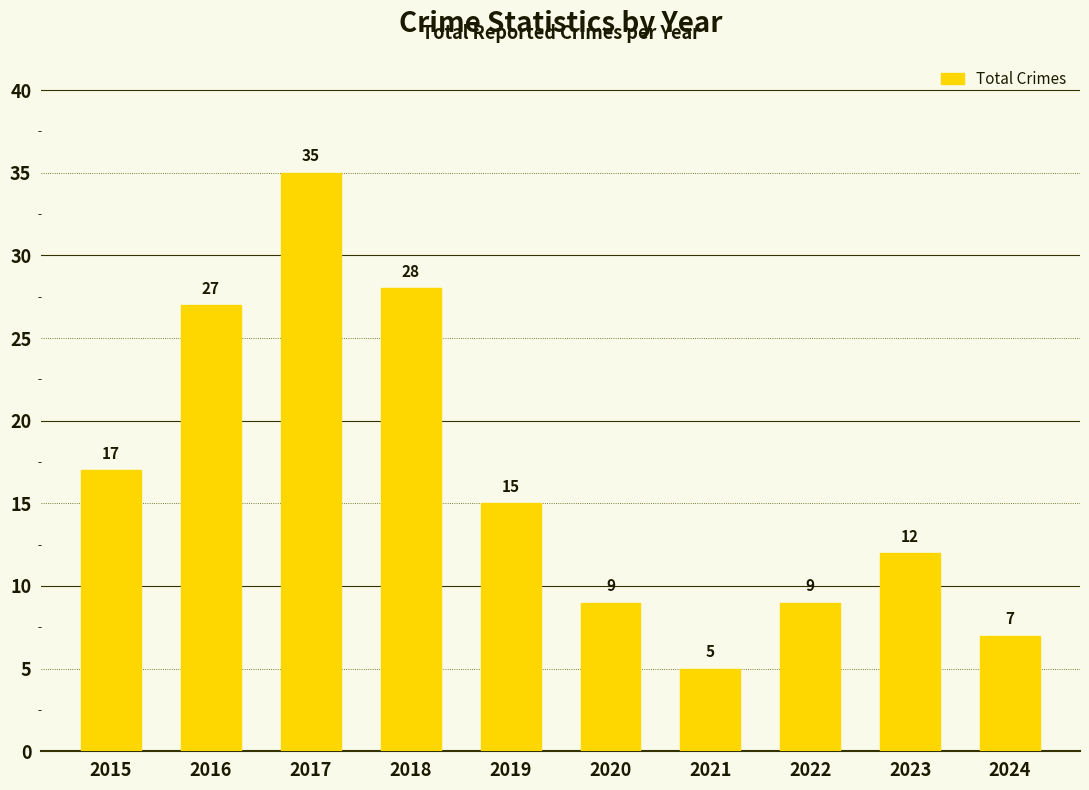

Which category has the highest value across all series?

2017